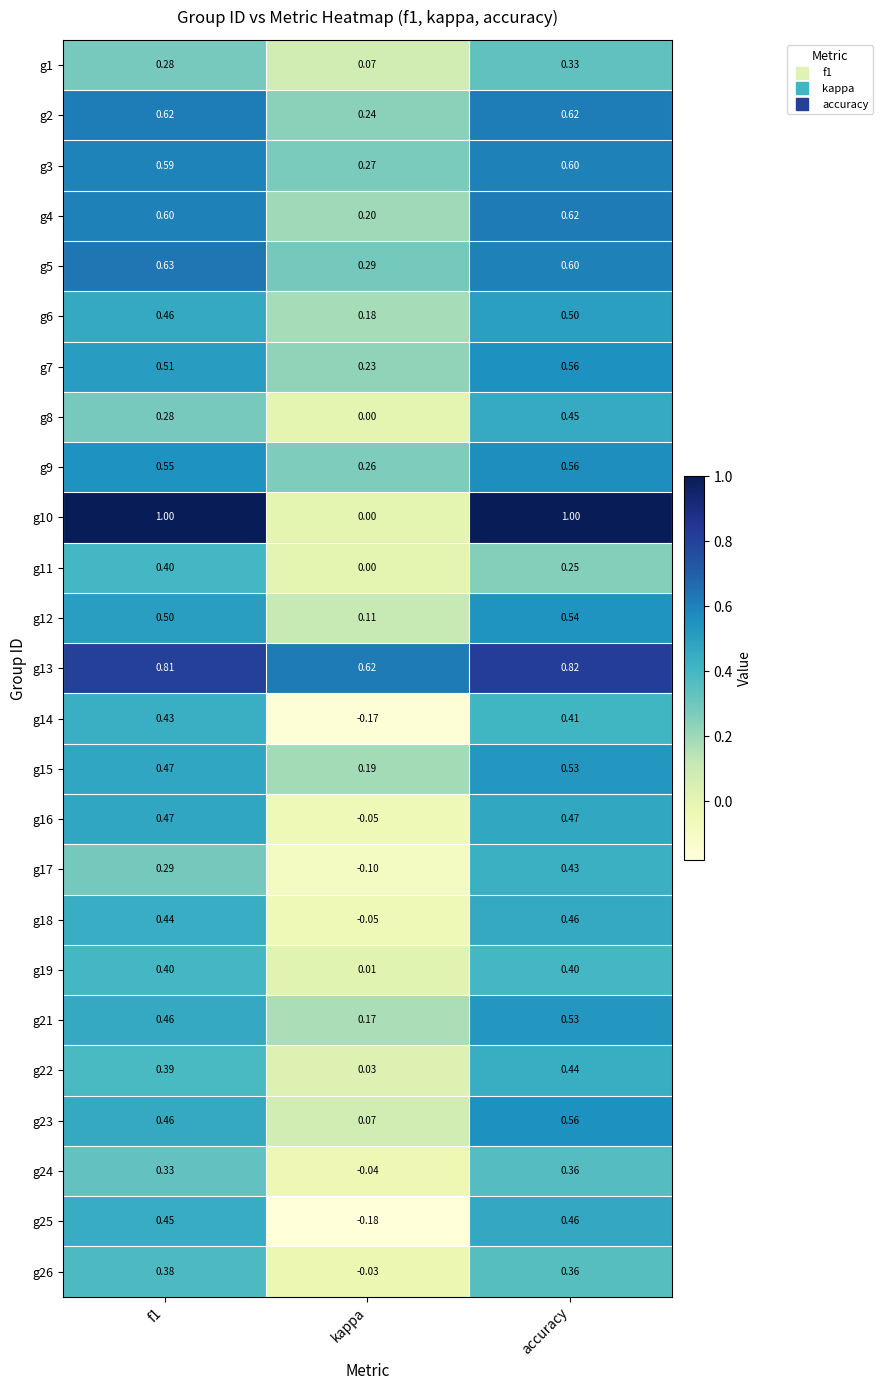

At which label does g6 reach its peak?

accuracy